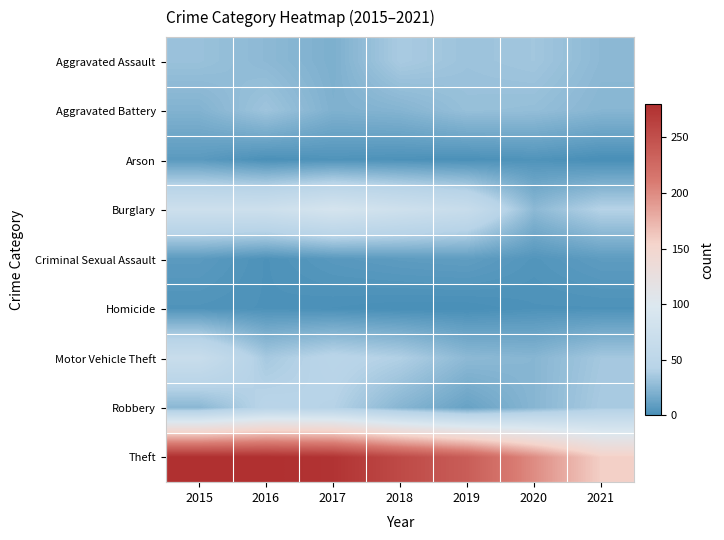

How many categories are shown in the chart?

7